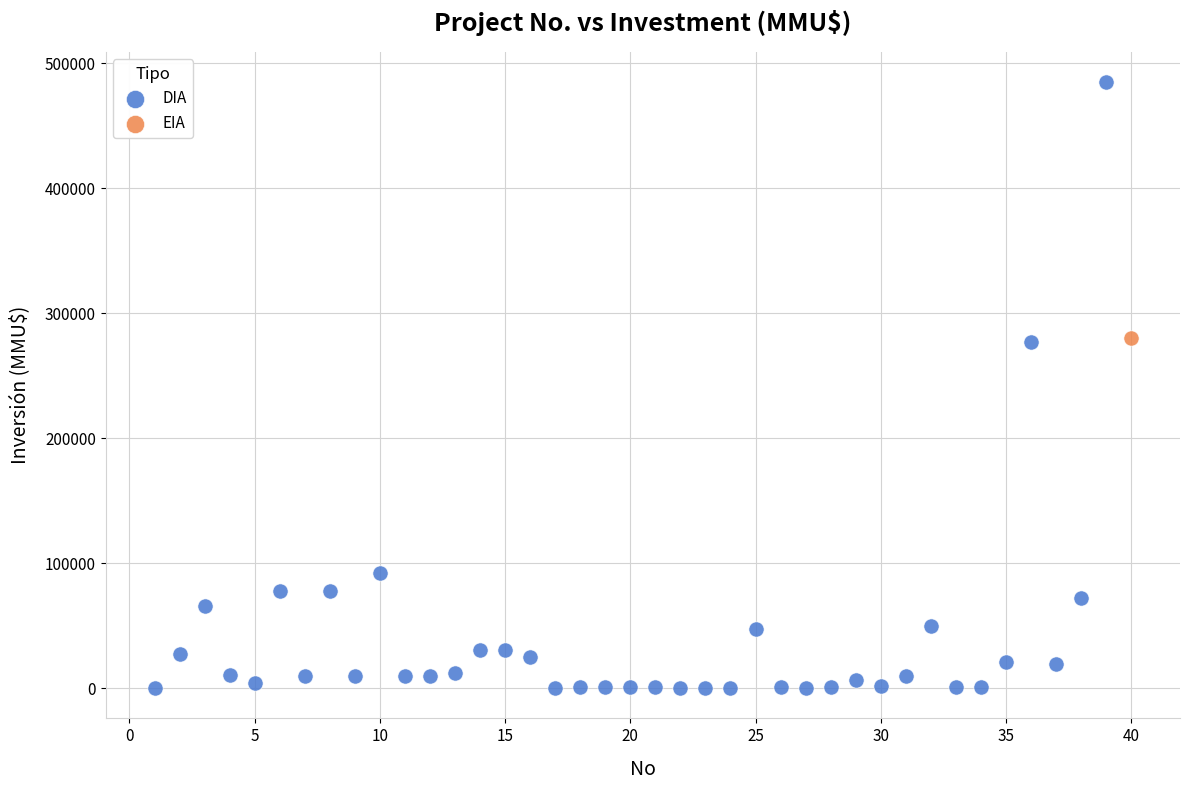

What are all the series names shown in the legend?

DIA, EIA